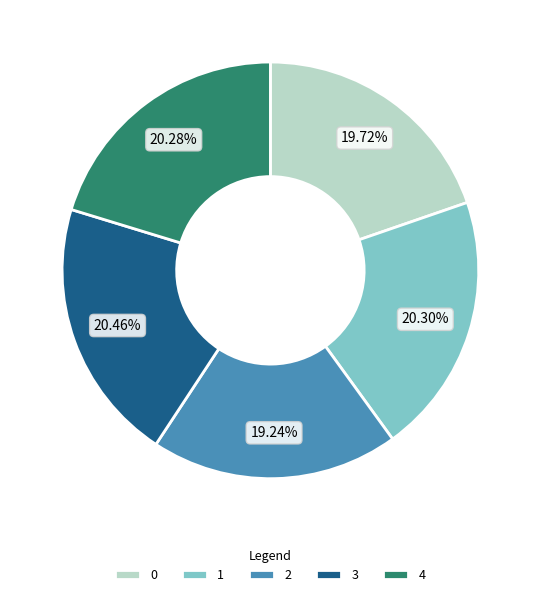

To the nearest percent, what percentage of the pie is 0?

20%